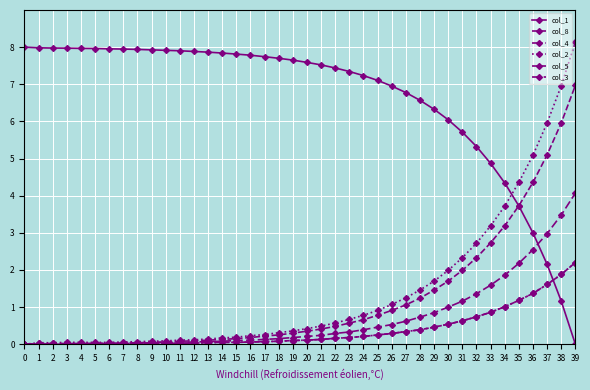

The col_3 series shows 0.2 at 20. True or false?

True